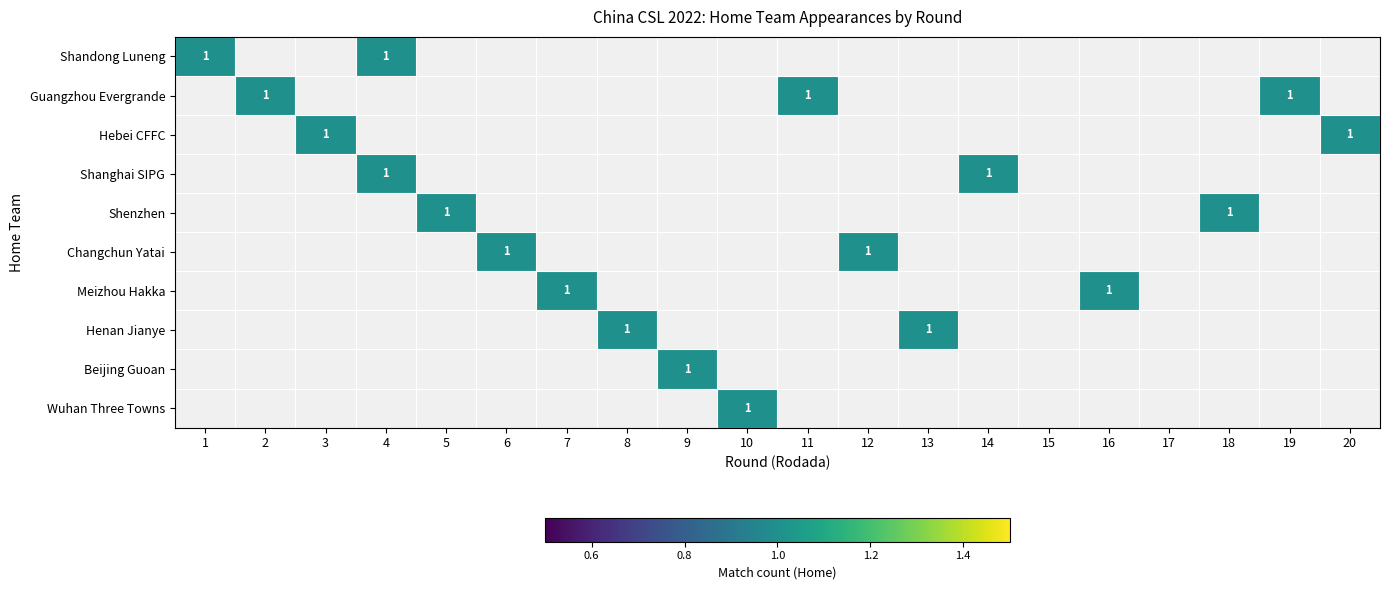

True or false: Changchun Yatai has a value of 1 at 20.

False